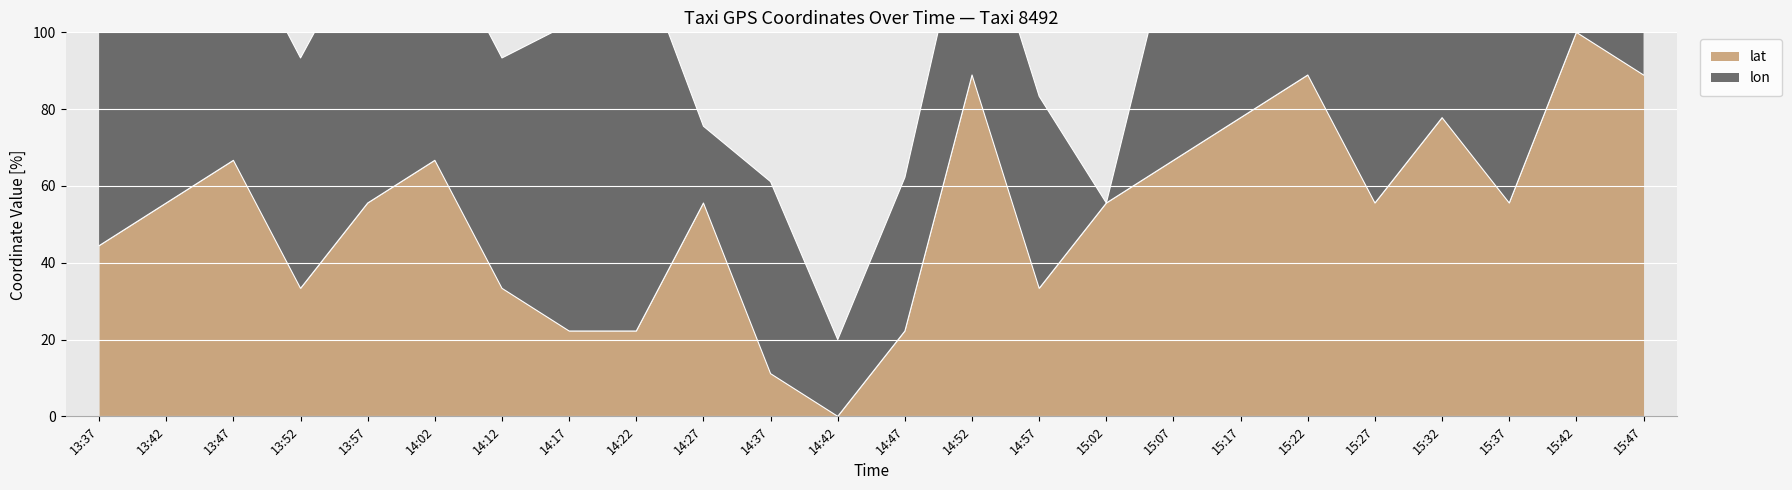

What is the difference between the values at 13:52 and 14:42?

33.3